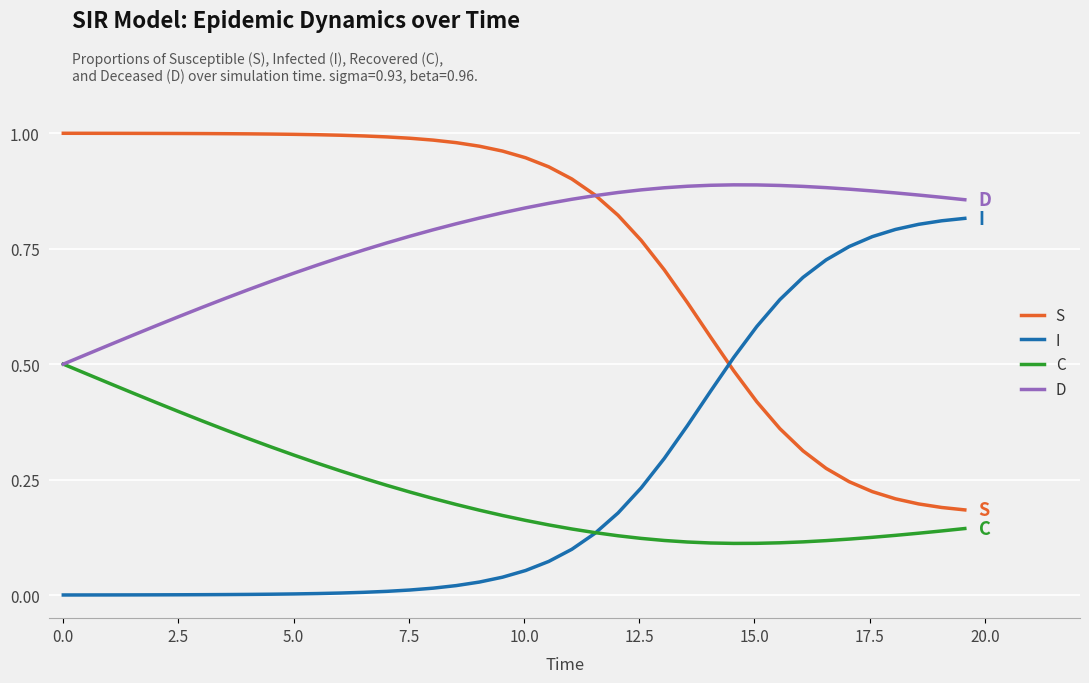

True or false: D and I cross at least once.

False